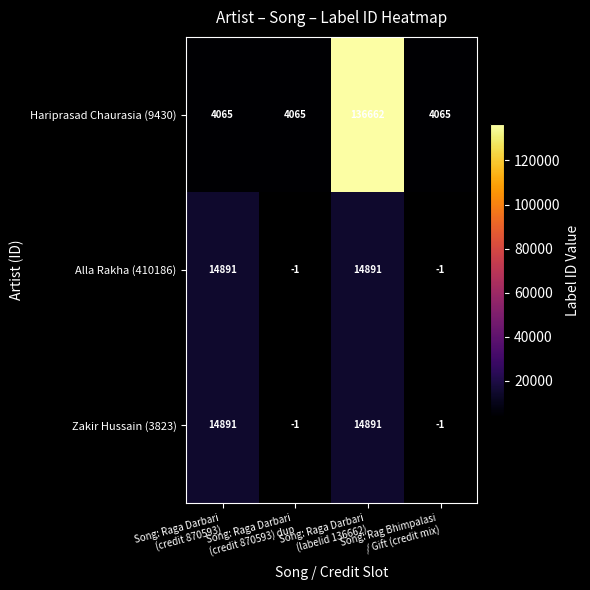

The Zakir Hussain (3823) series shows 14891.0 at Song: Raga Darbari (labelid 136662). True or false?

True